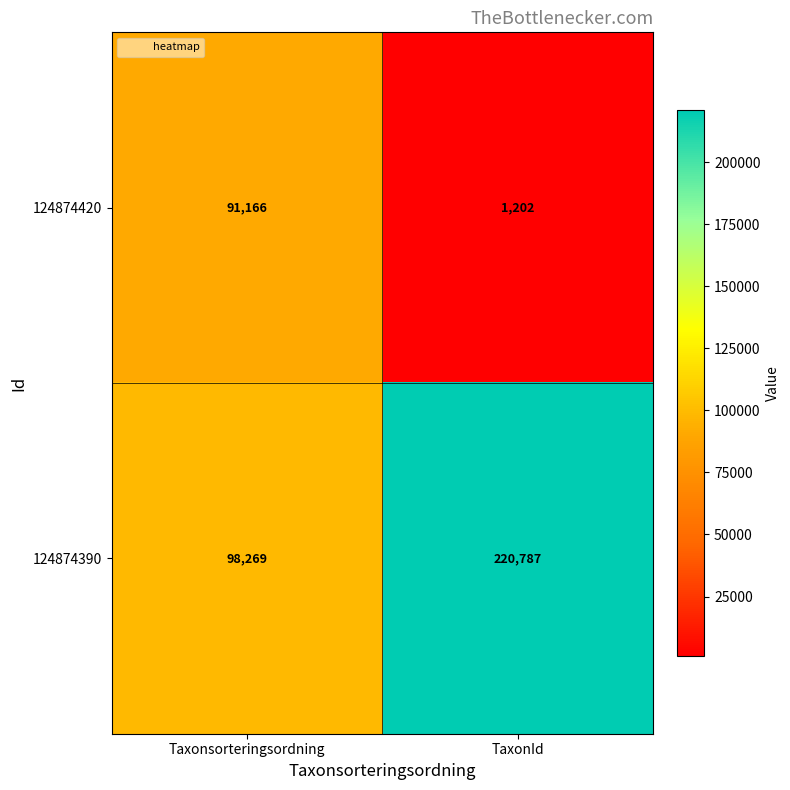

What is the minimum value shown in the chart?

1202